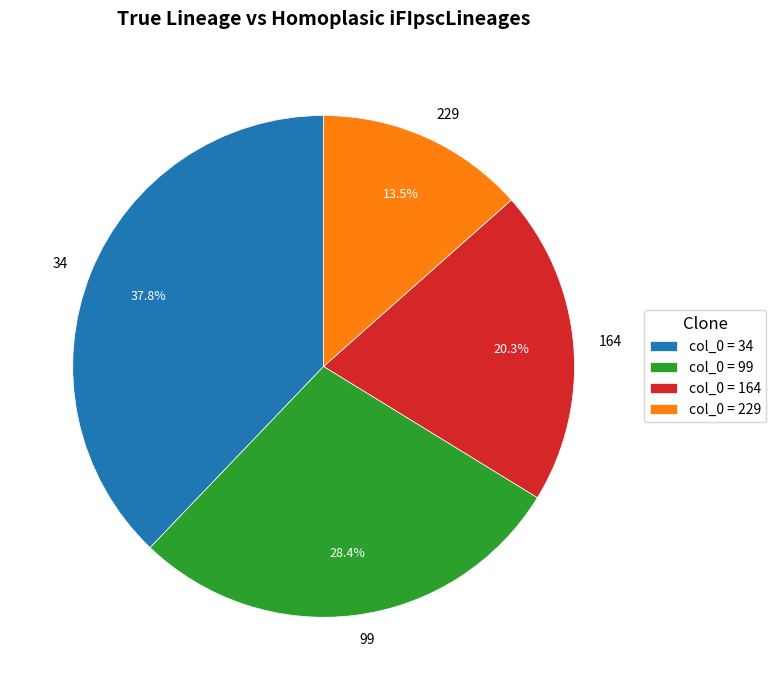

To the nearest percent, what portion does 164 represent?

20%